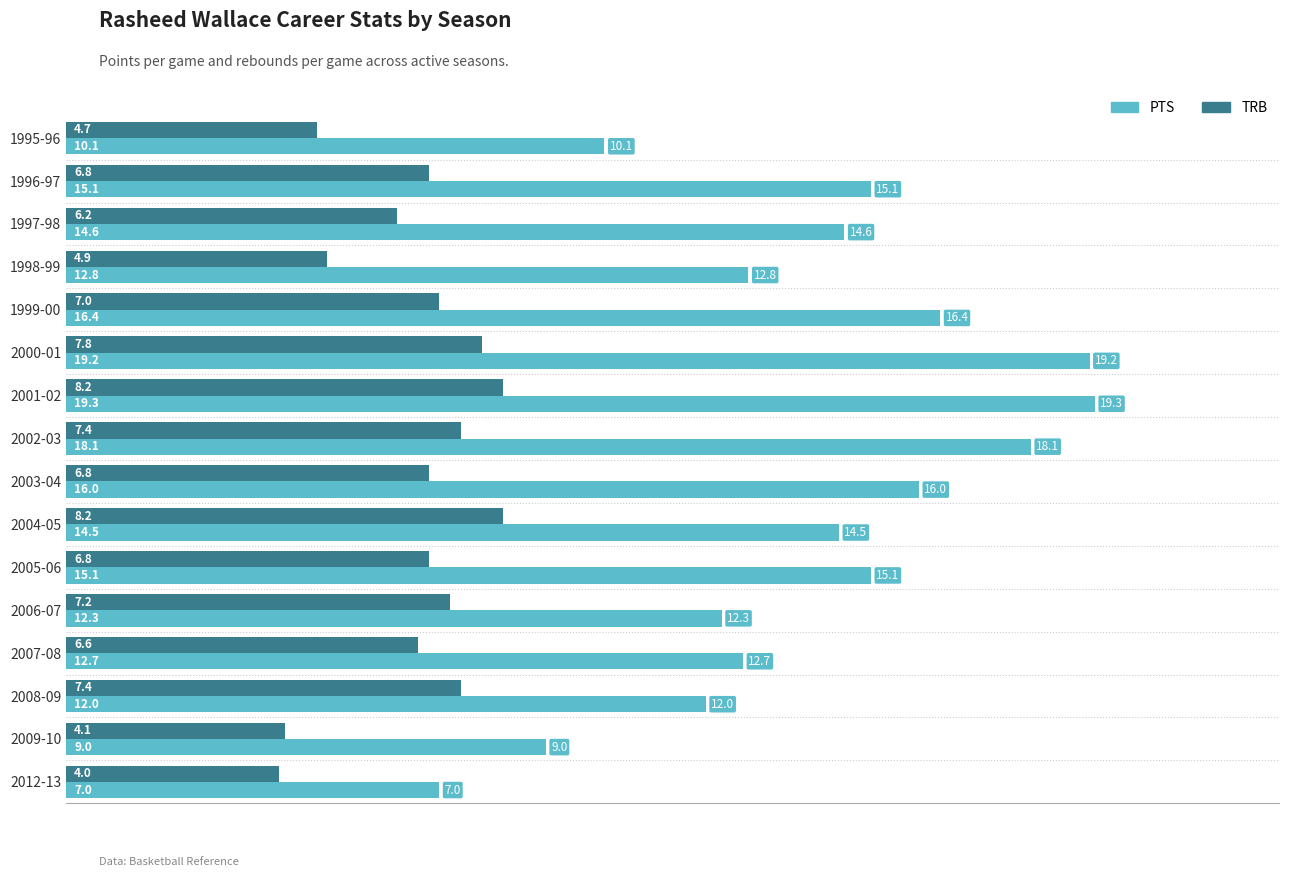

At which category is the sum across all series the highest?

2001-02